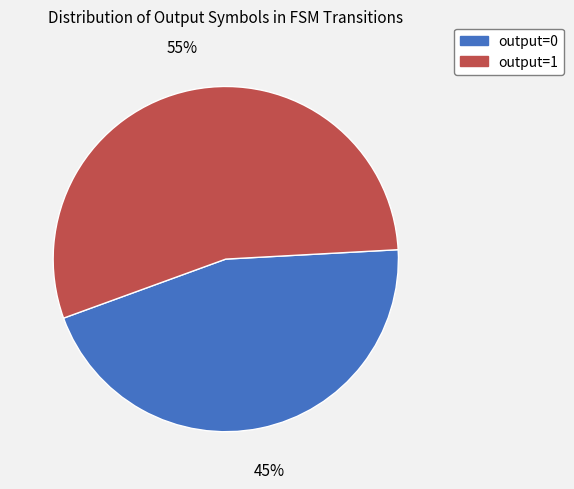

To the nearest percent, what is the average slice percentage?

50%